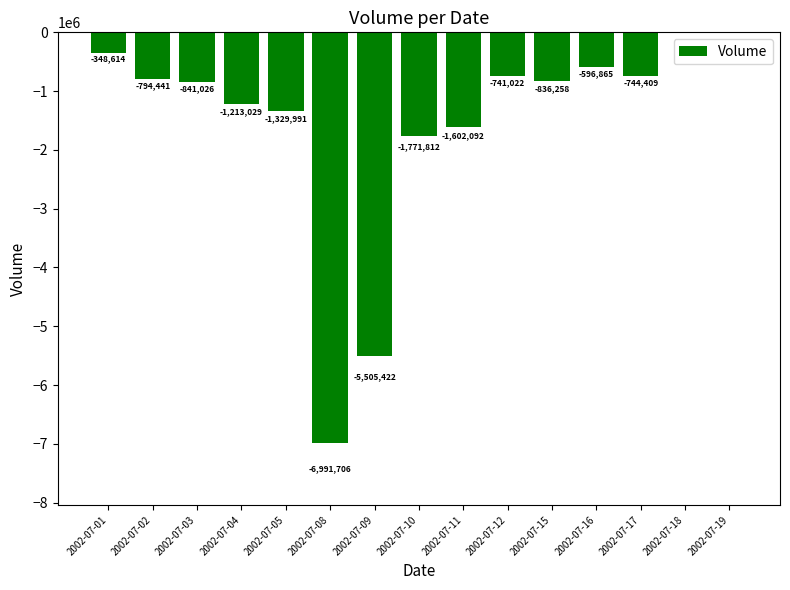

True or false: the data shows -596865 at 2002-07-16.

True